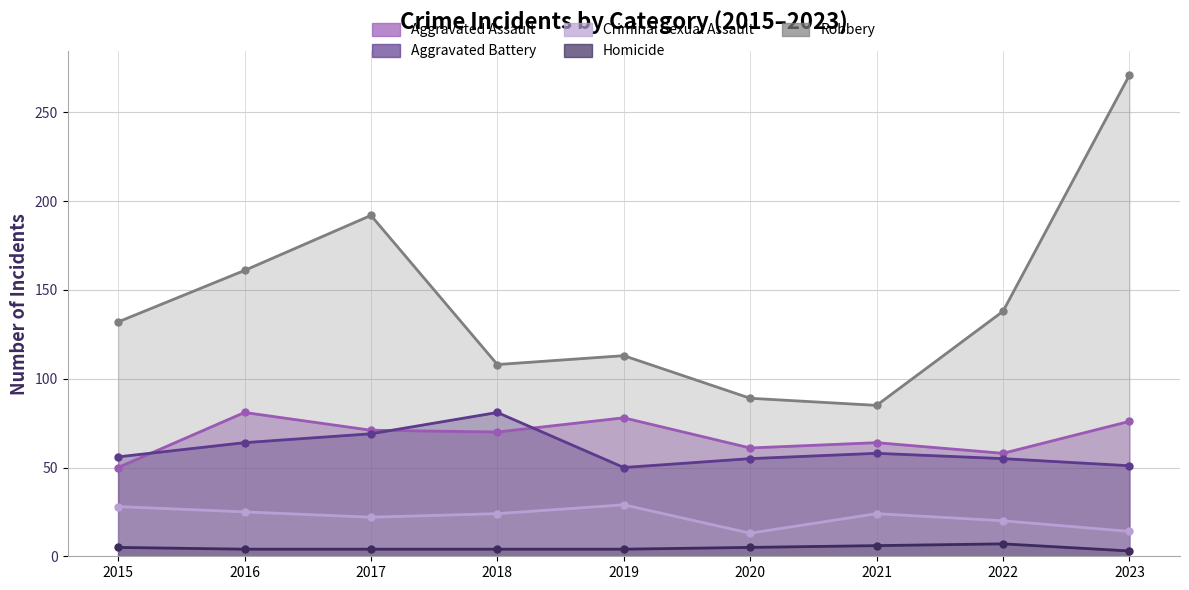

True or false: Criminal Sexual Assault has a value of 25 at 2016.

True